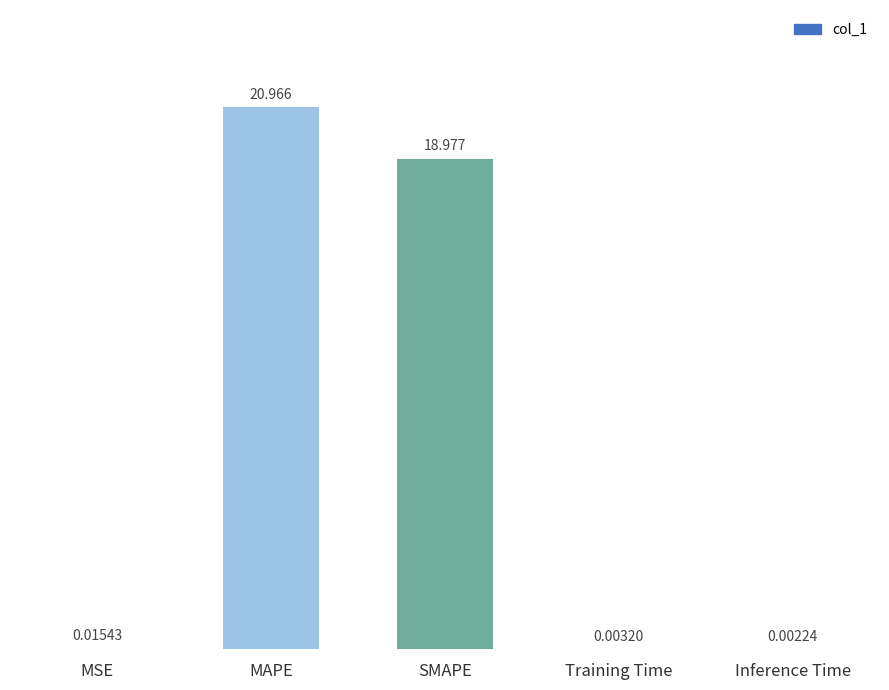

At which label is the value closest to 10?

SMAPE